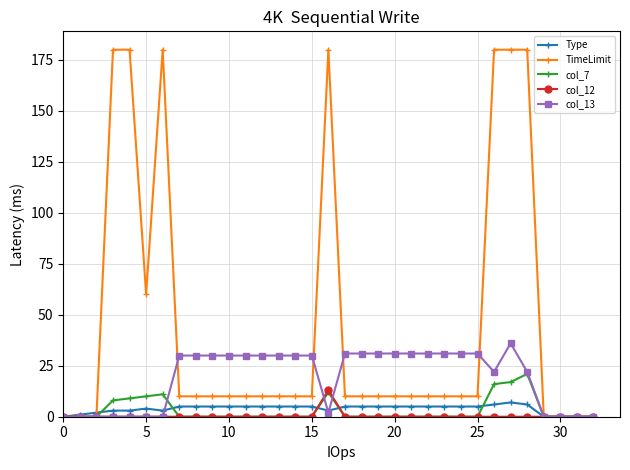

Which series has the largest range (max minus min)?

TimeLimit